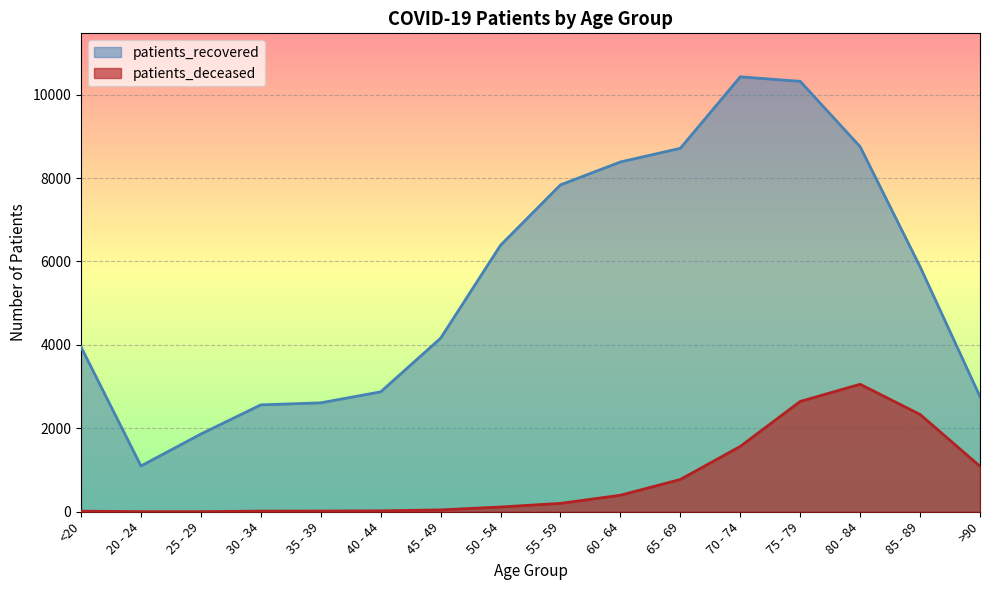

What position from the left is 80 - 84?

14